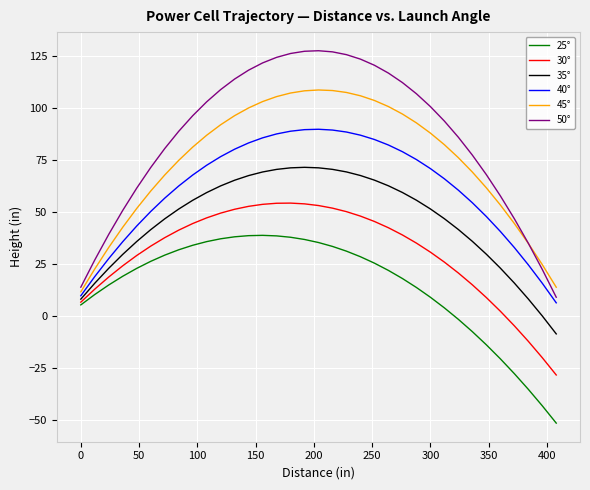

How many lines are shown in the chart?

6